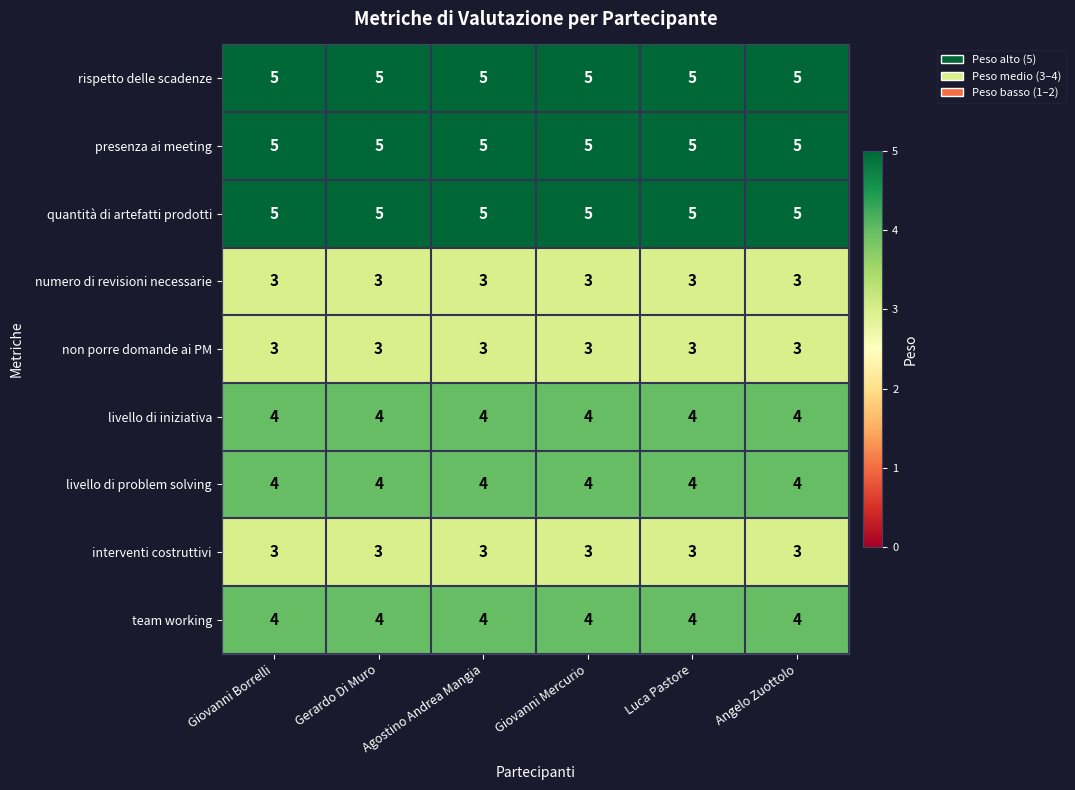

What is the difference between the highest and lowest values at Gerardo Di Muro?

2